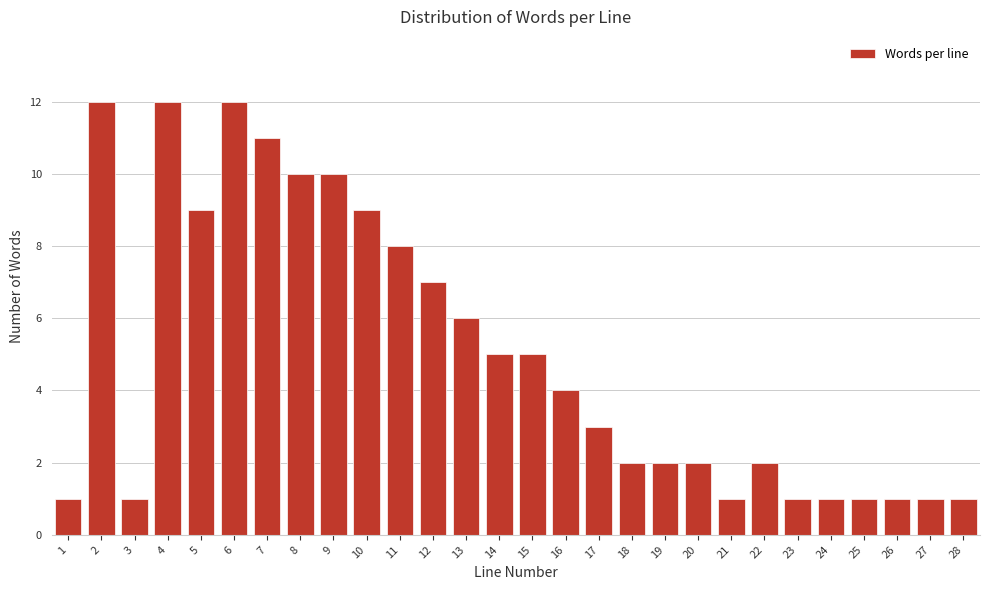

Reading left to right, extract all data points from this chart.

1=1	2=12	3=1	4=12	5=9	6=12	7=11	8=10	9=10	10=9	11=8	12=7	13=6	14=5	15=5	16=4	17=3	18=2	19=2	20=2	21=1	22=2	23=1	24=1	25=1	26=1	27=1	28=1